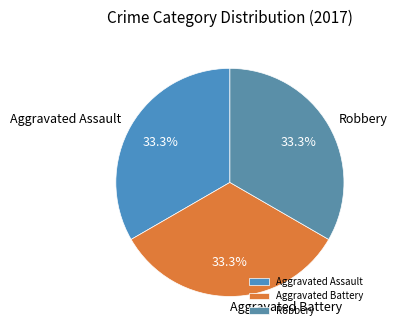

To the nearest percent, what portion does Aggravated Battery represent?

33%